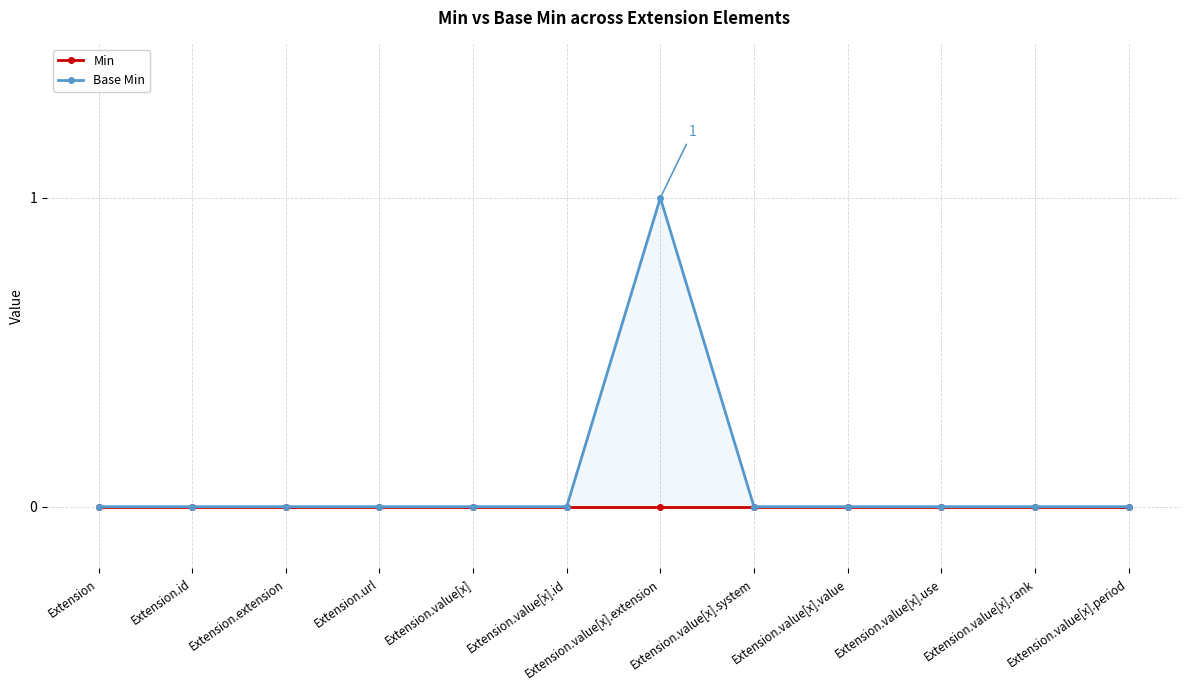

Rank the categories by Base Min value from lowest to highest.

Extension, Extension.id, Extension.extension, Extension.url, Extension.value[x], Extension.value[x].id, Extension.value[x].system, Extension.value[x].value, Extension.value[x].use, Extension.value[x].rank, Extension.value[x].period, Extension.value[x].extension